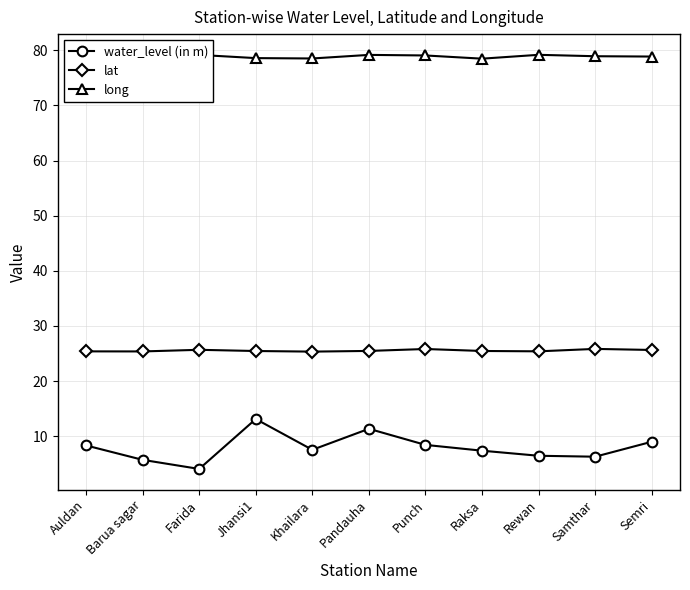

What is the difference between the water_level (in m) values at Pandauha and Rewan?

4.9